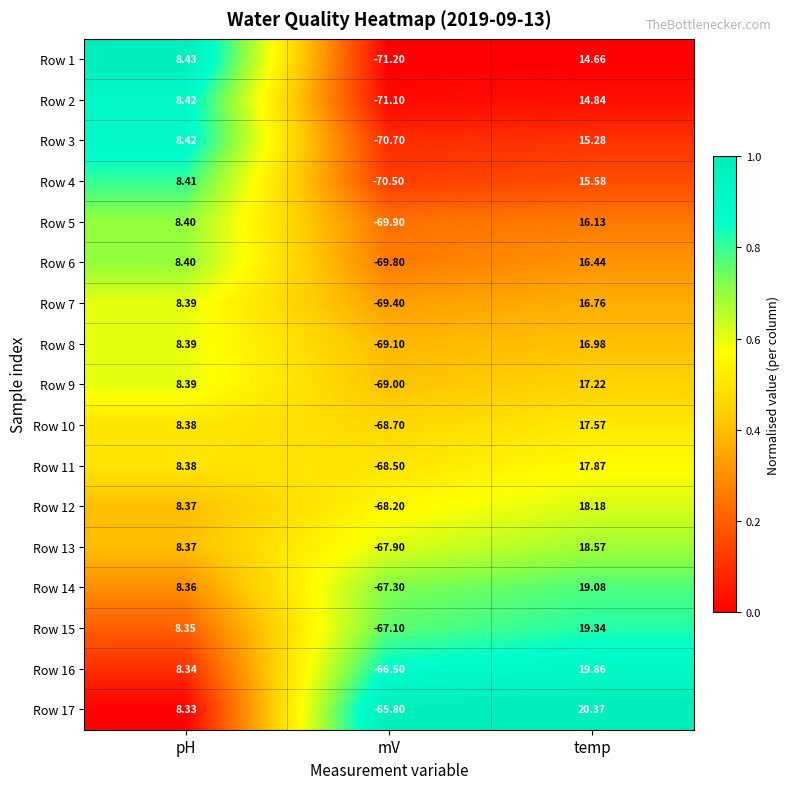

Which series changed the most between pH and mV?

Row 1